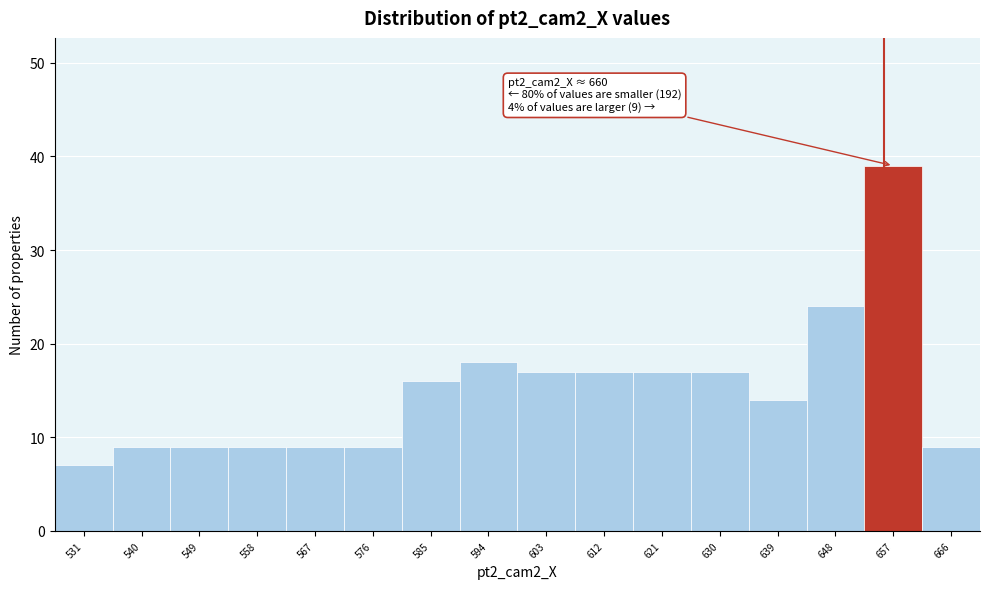

Reading right to left, list all the values displayed in this chart.

9	39	24	14	17	17	17	17	18	16	9	9	9	9	9	7